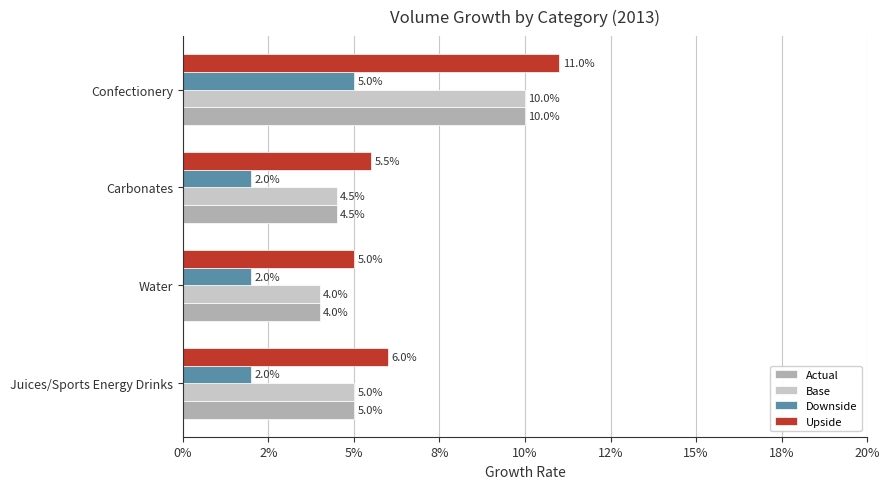

What are all the series names shown in the legend?

Actual, Base, Downside, Upside